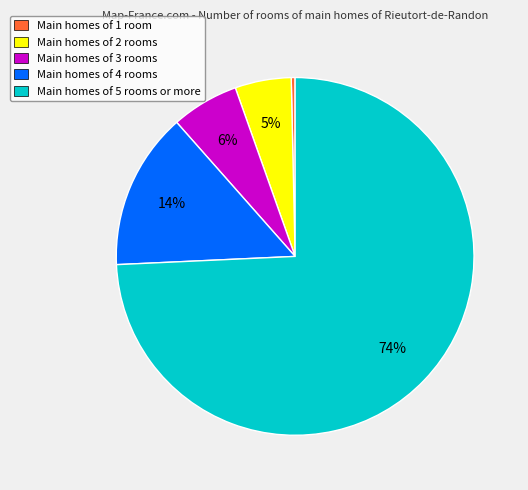

How many slices are in this pie chart?

5